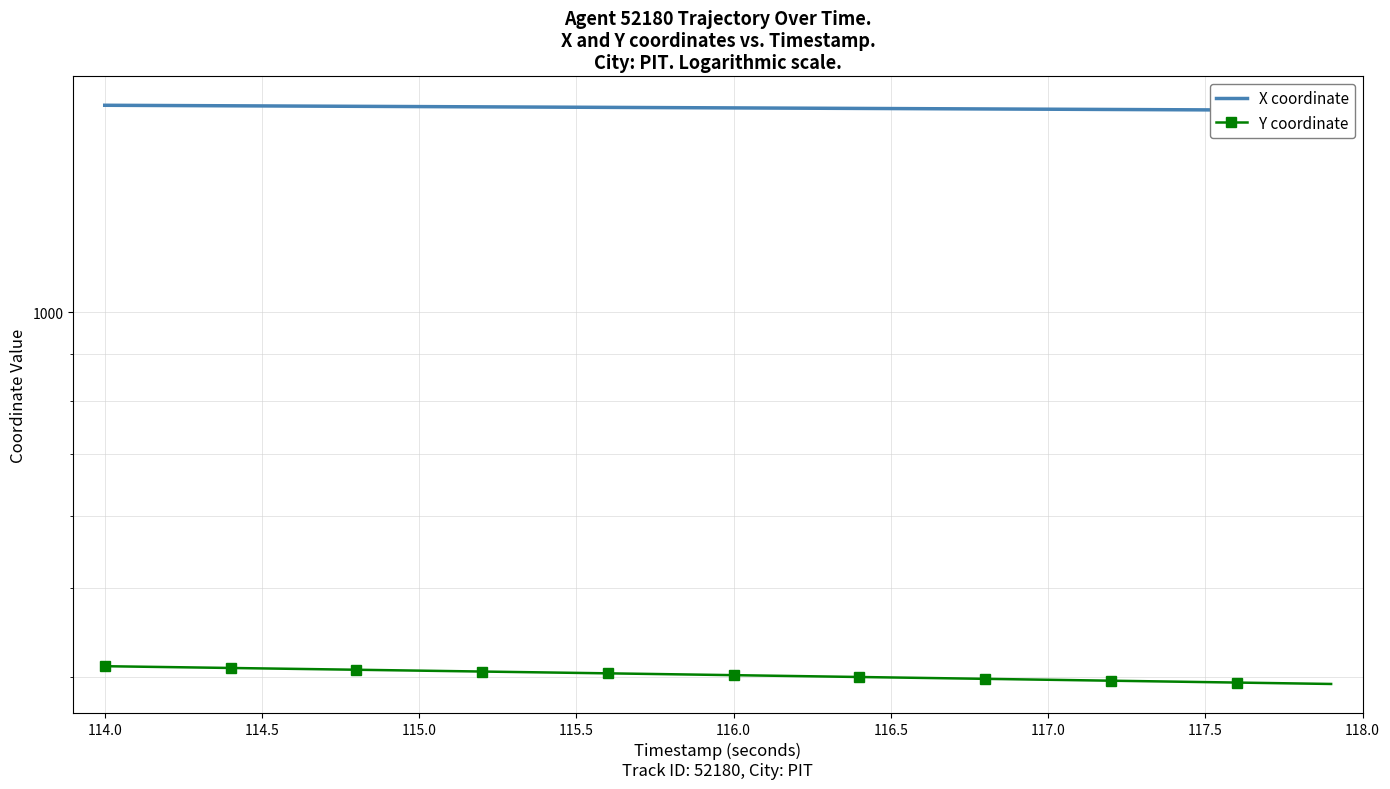

True or false: Y coordinate and X coordinate cross at least once.

False